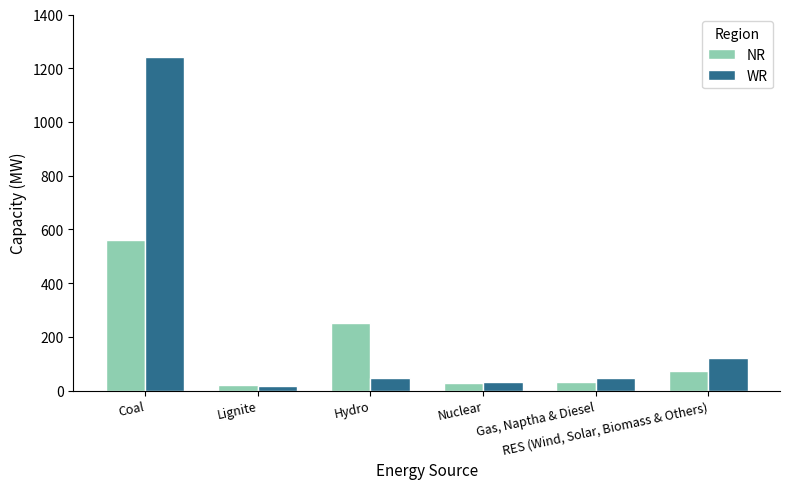

What is the difference between the highest and lowest values at Hydro?

204